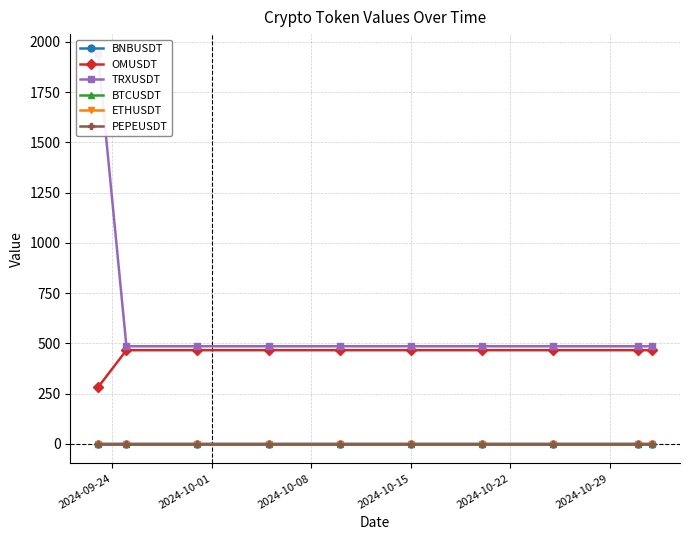

True or false: OMUSDT and BTCUSDT cross at least once.

False